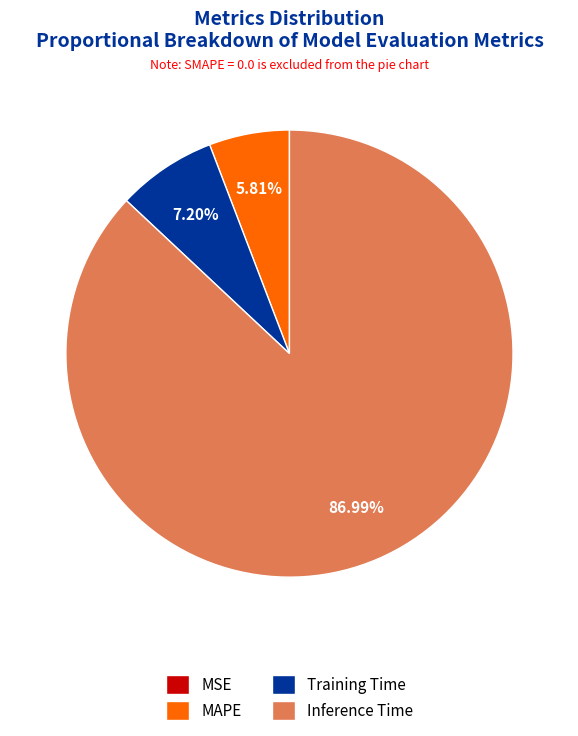

Do Training Time and MAPE together represent more than half of the pie?

No